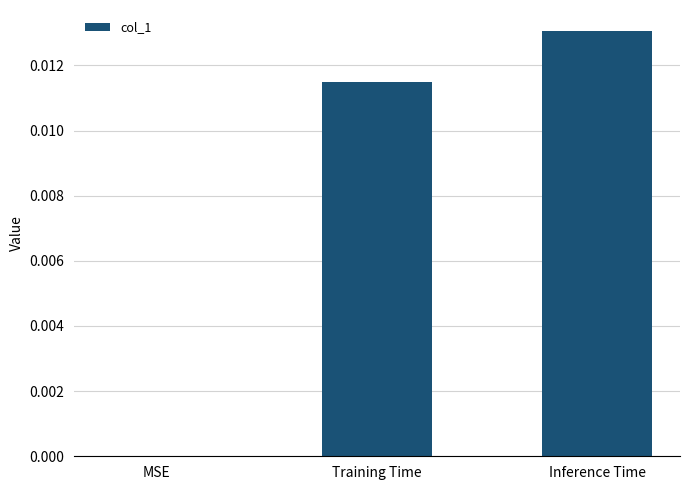

Where is the data nearest to the value 0?

MSE